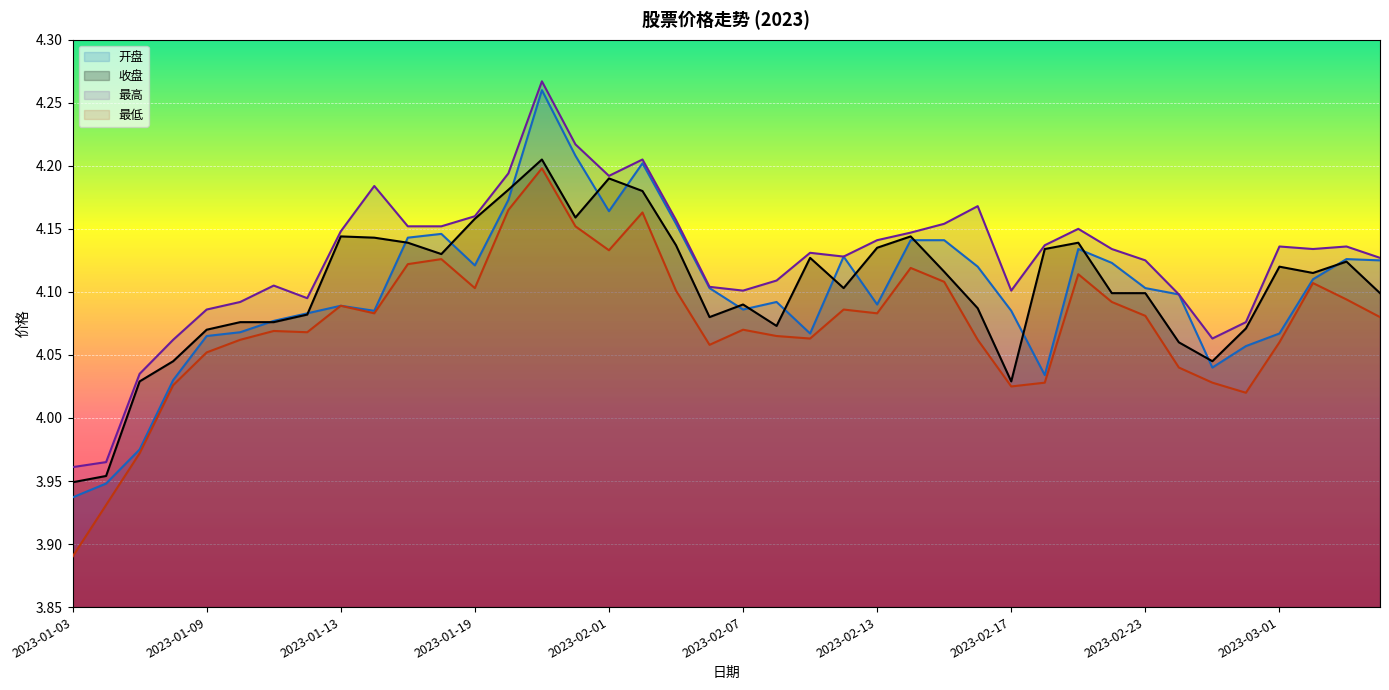

What is the spread (max minus min) of values at 2023-02-13?

0.1